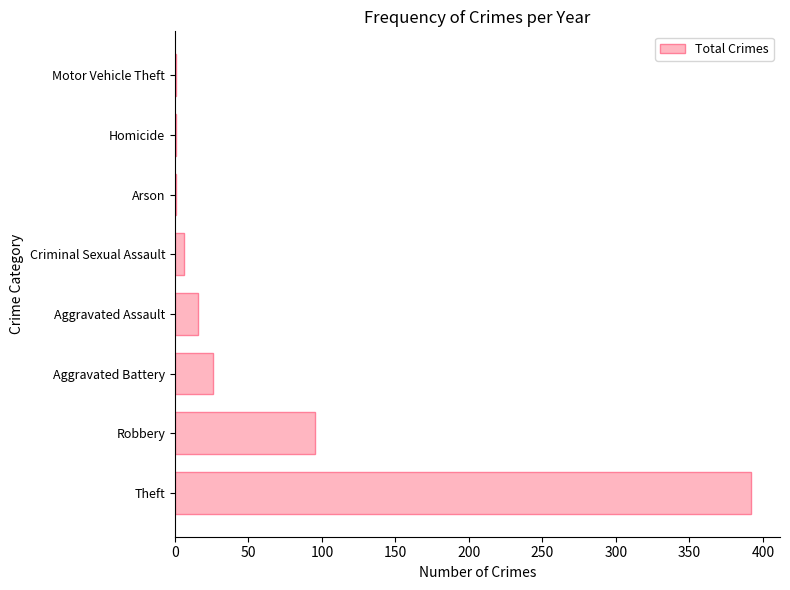

The value at Theft is 605. True or false?

False